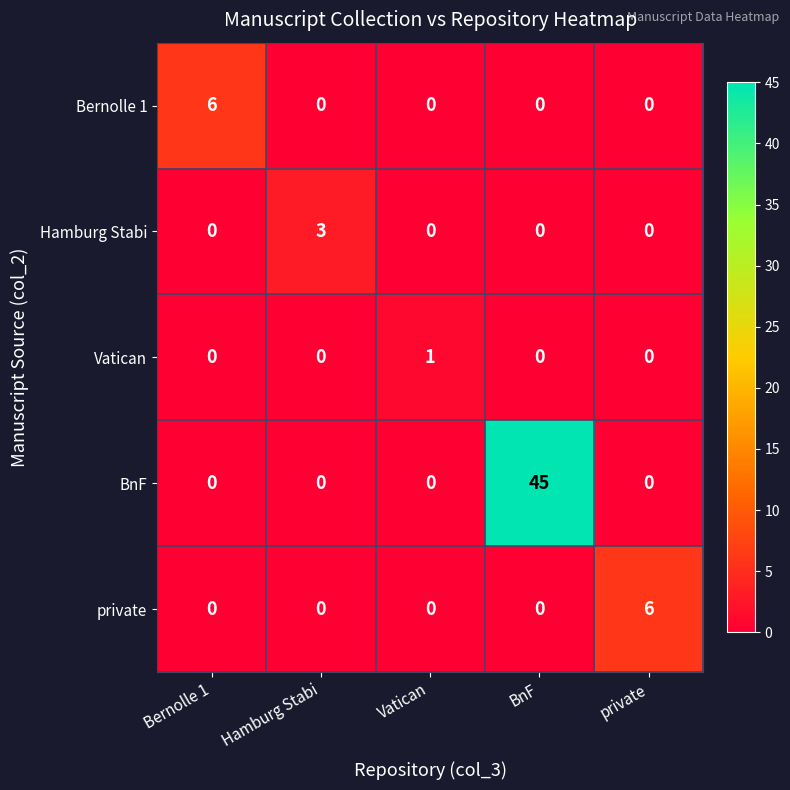

What is the difference between the highest and lowest values at private?

6